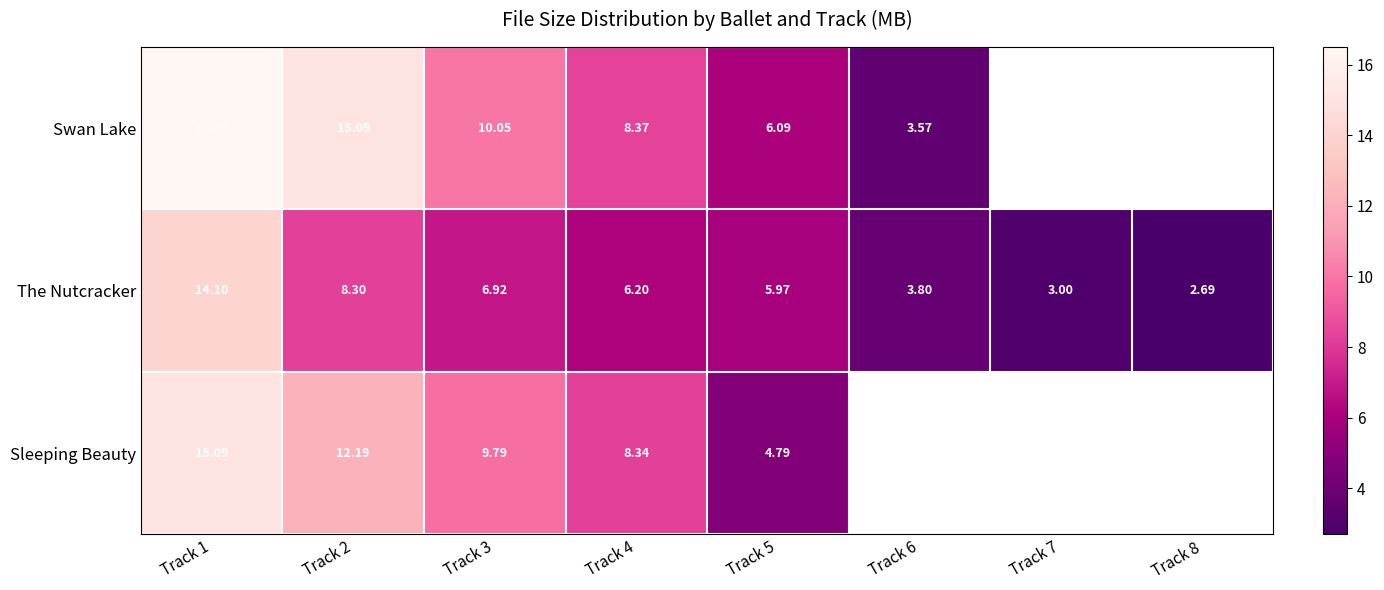

What is the average value of the The Nutcracker series?

6.4